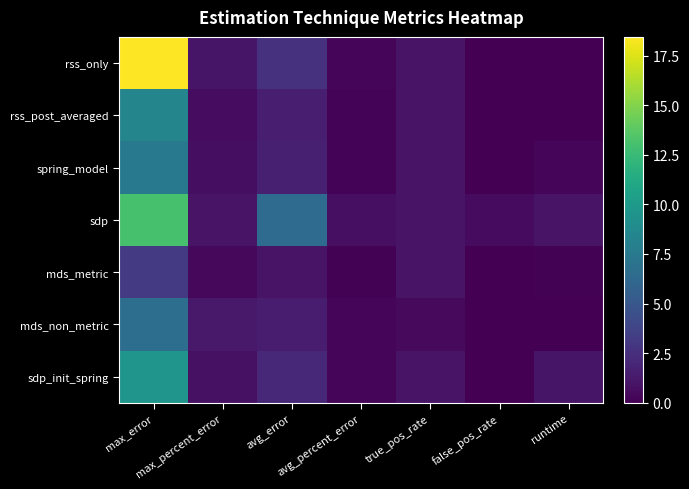

Which category has the highest value across all series?

max_error